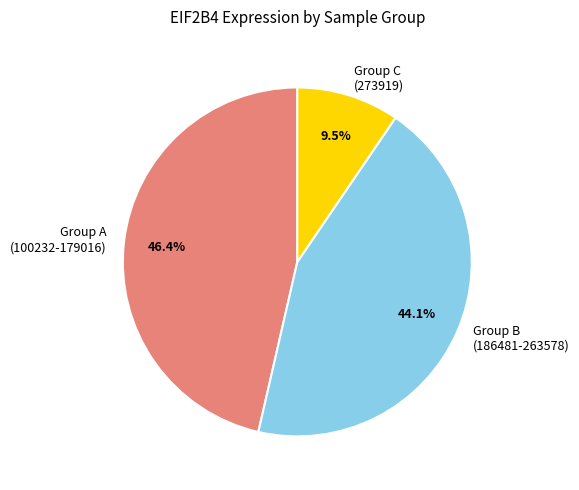

Is the sum of Group C (273919) and Group B (186481-263578) greater than half?

Yes